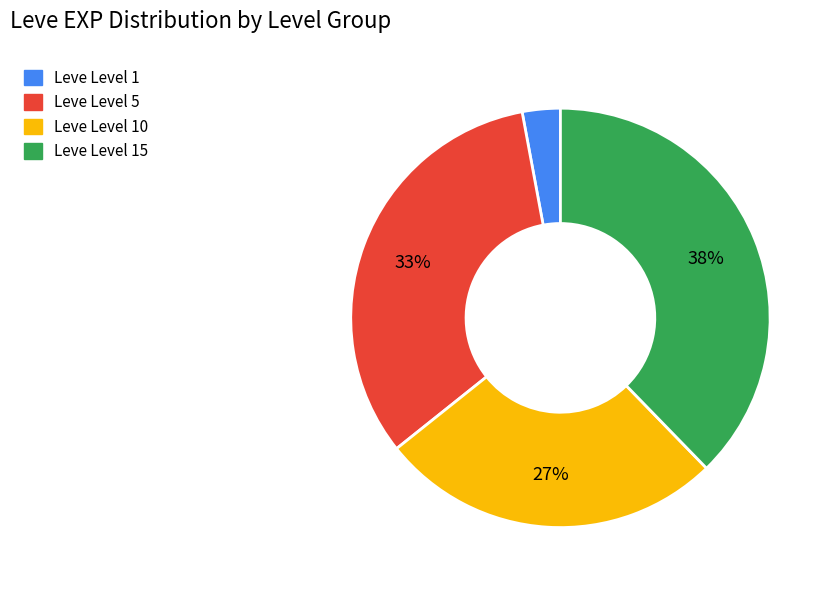

Is there a majority slice in this chart?

No